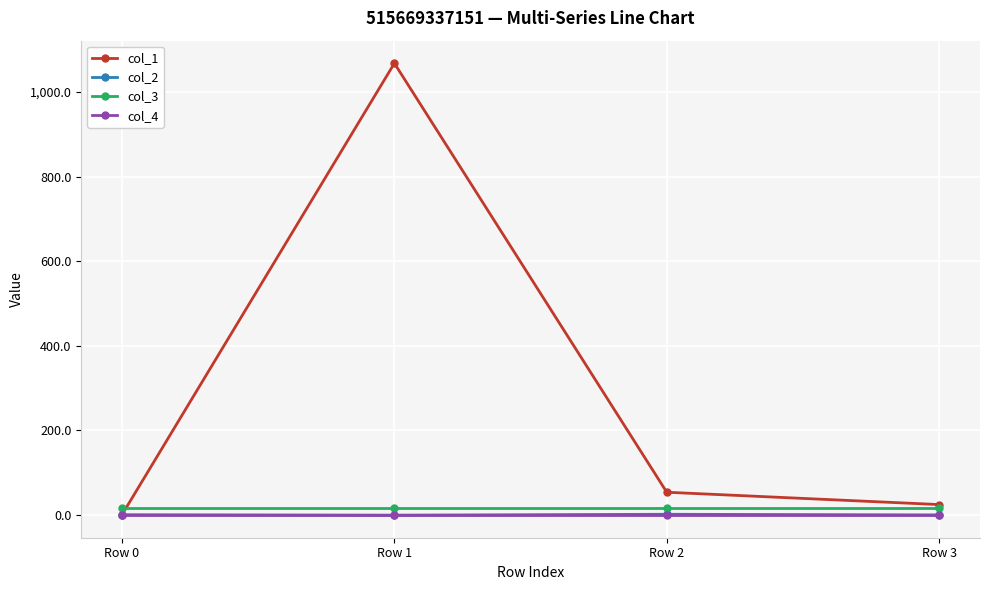

Which series has the largest total across all categories?

col_1